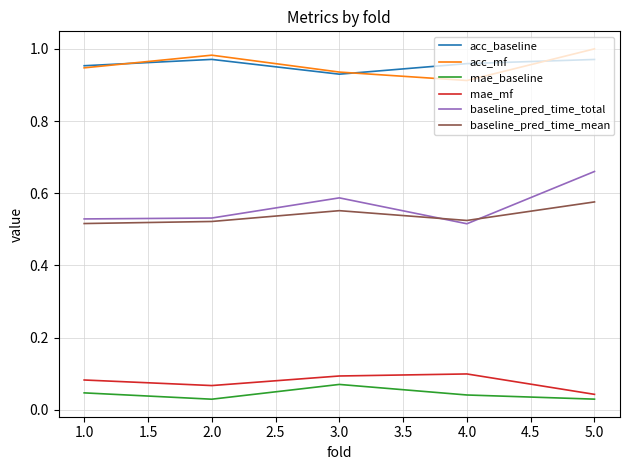

Does the chart have visible grid lines?

Yes